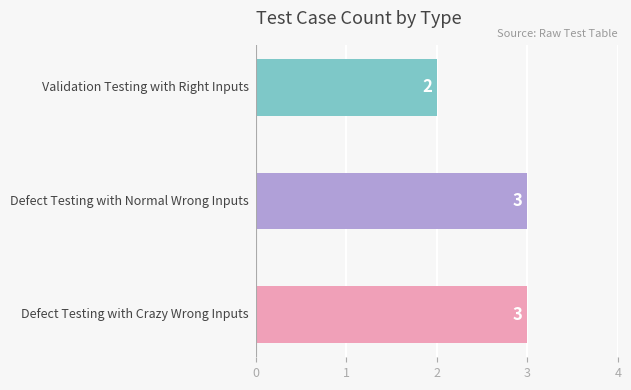

How many distinct data groups are displayed?

1